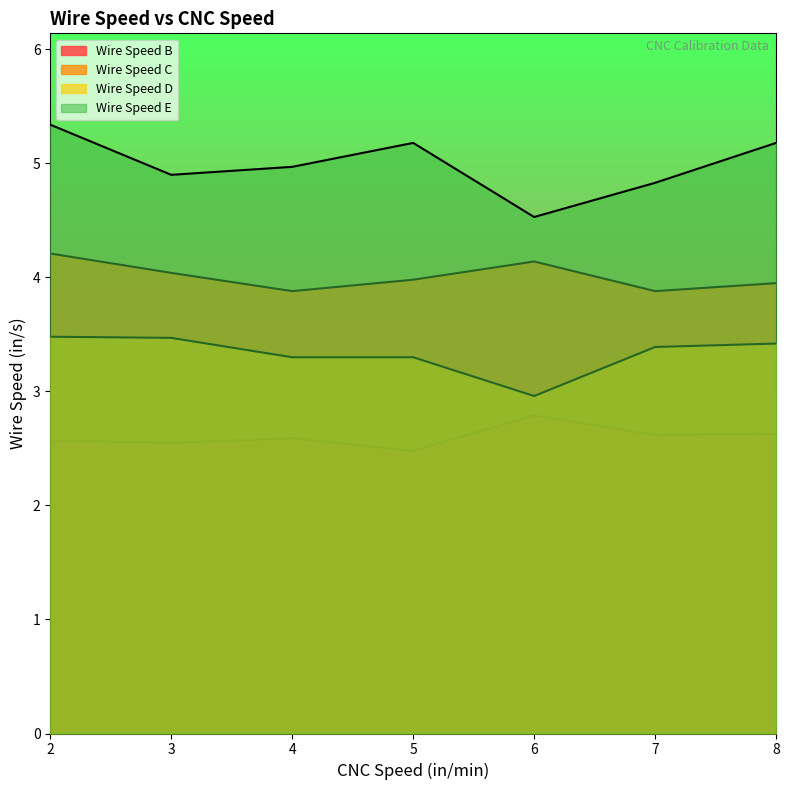

What is the difference between the maximum and minimum values in the Wire Speed D series?

0.5